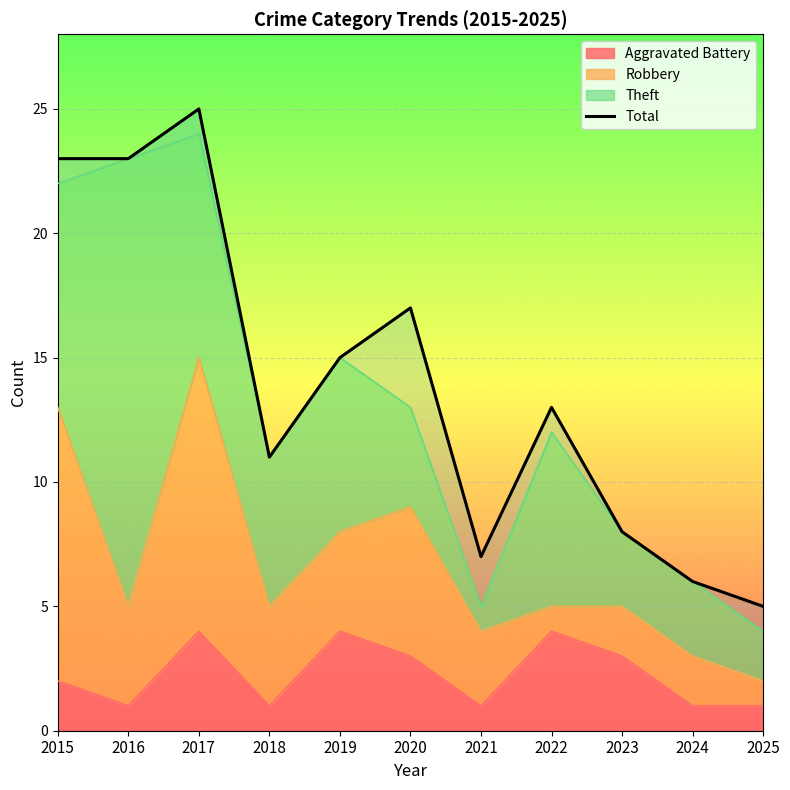

Which category has the highest value across all series?

2017